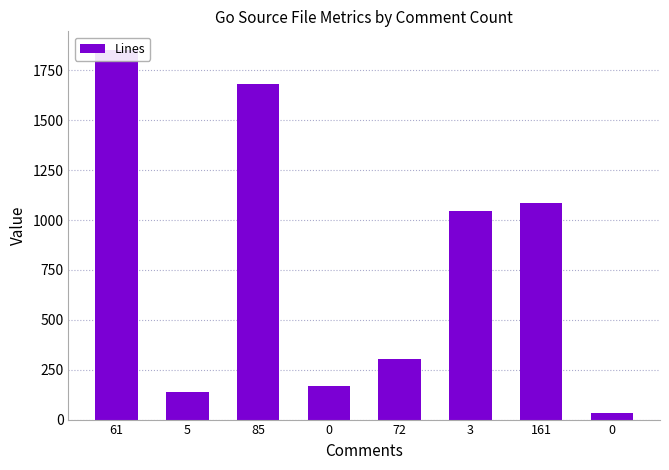

The value at 3 is 1043. True or false?

True